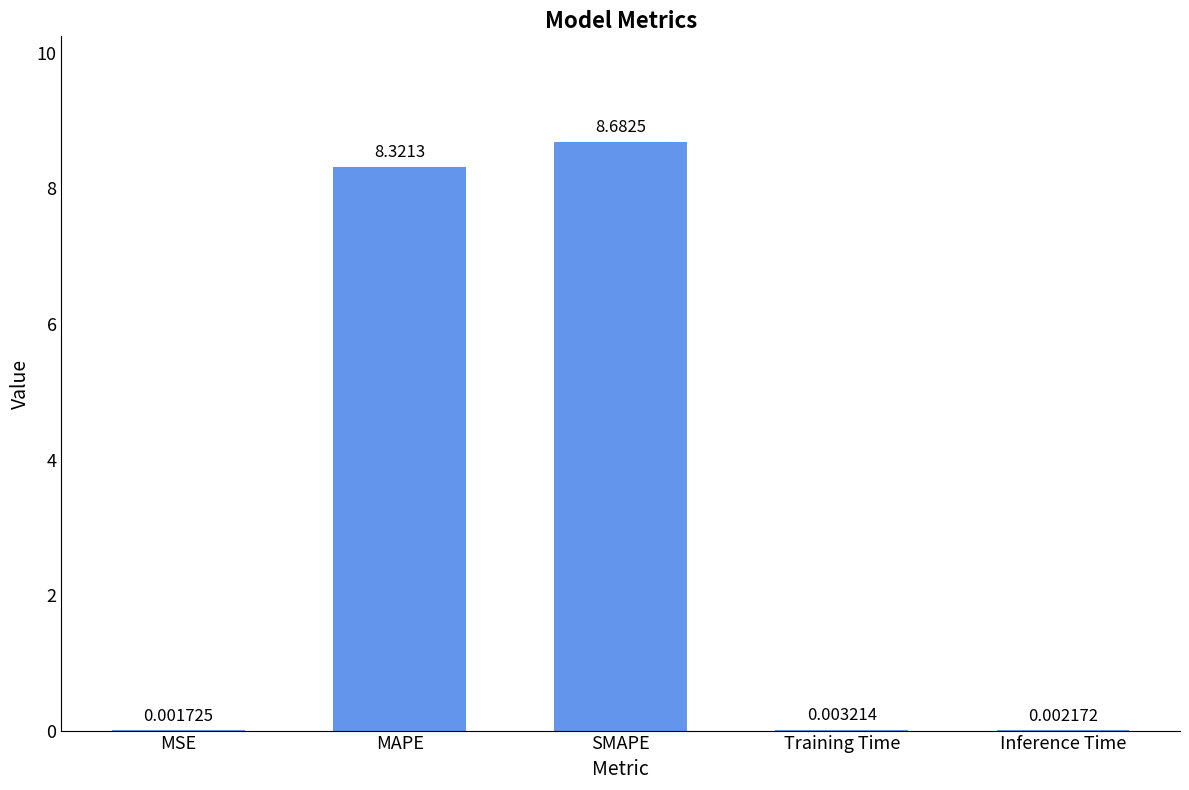

What is the sum of the values at MSE and SMAPE?

8.7